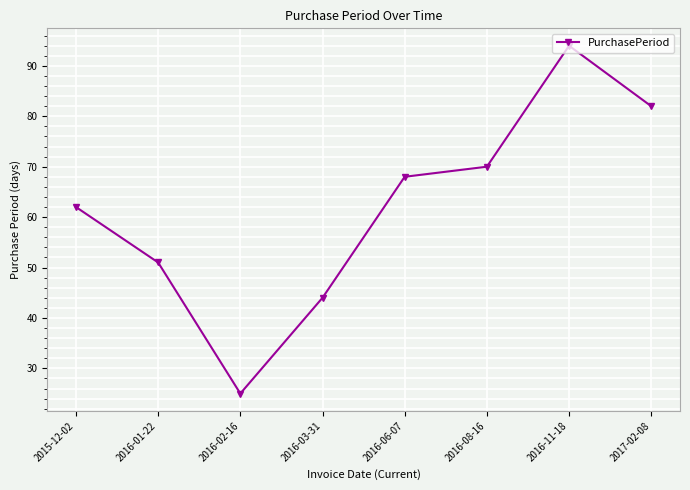

Rank the categories by value from lowest to highest.

2016-02-16, 2016-03-31, 2016-01-22, 2015-12-02, 2016-06-07, 2016-08-16, 2017-02-08, 2016-11-18